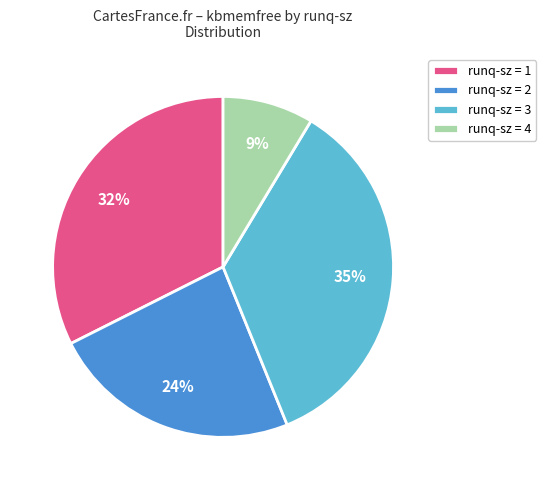

How many slices are in this pie chart?

4